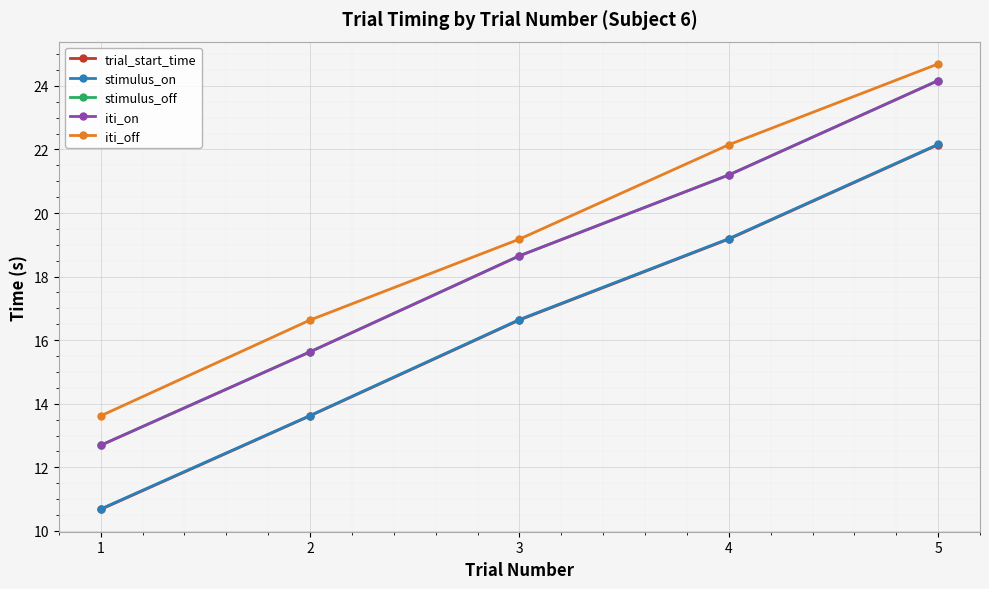

How many categories are shown in the chart?

5